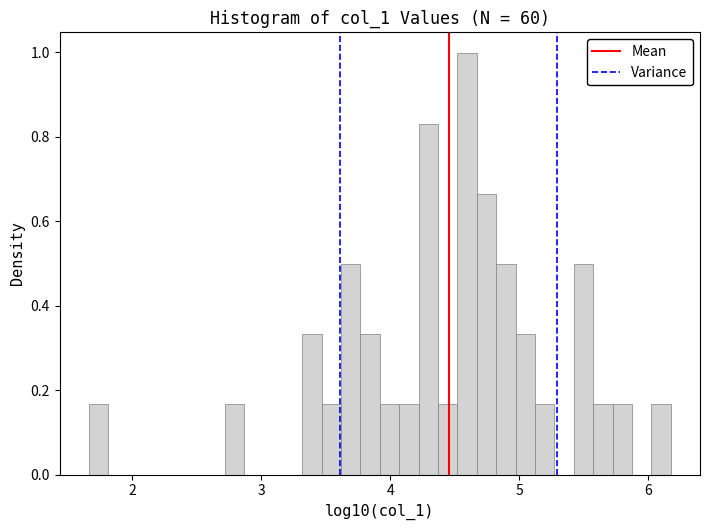

Read against the x-axis, roughly where is the centre of the tallest bar?

4.6